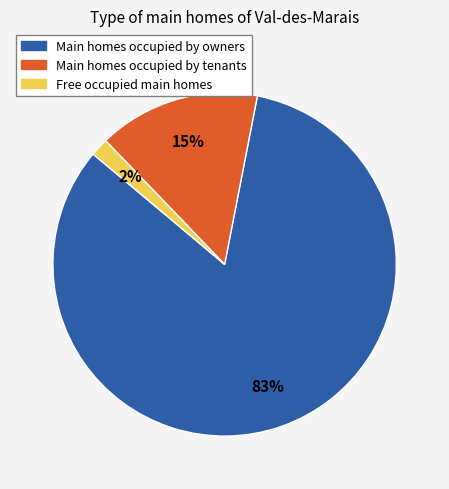

How many slices are in this pie chart?

3